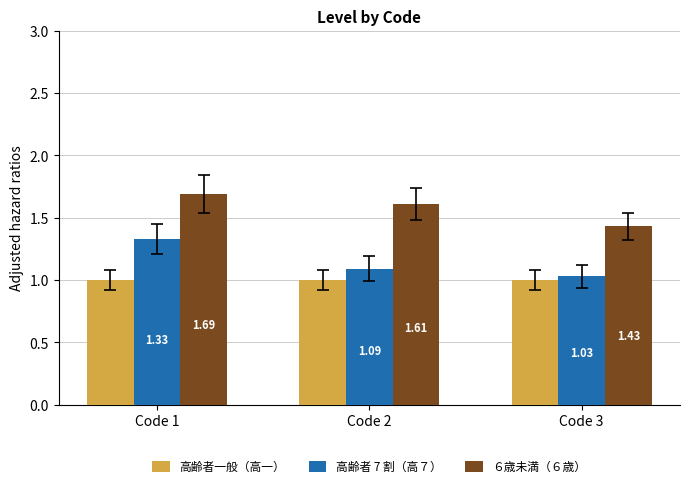

What is the total value across all series at Code 1?

4.0